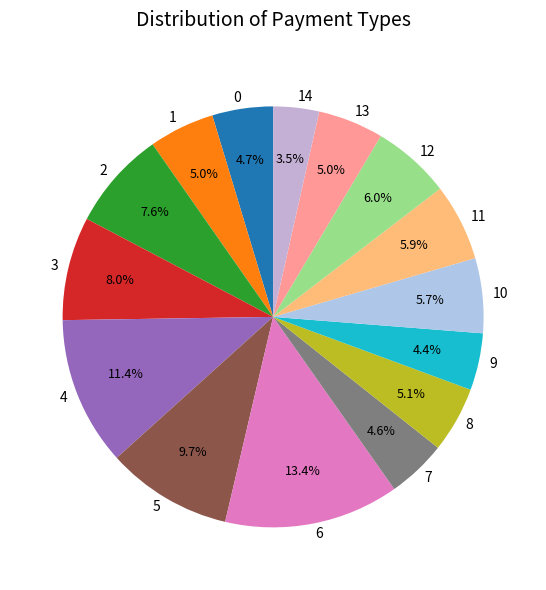

Is the sum of 1 and 5 greater than half?

No